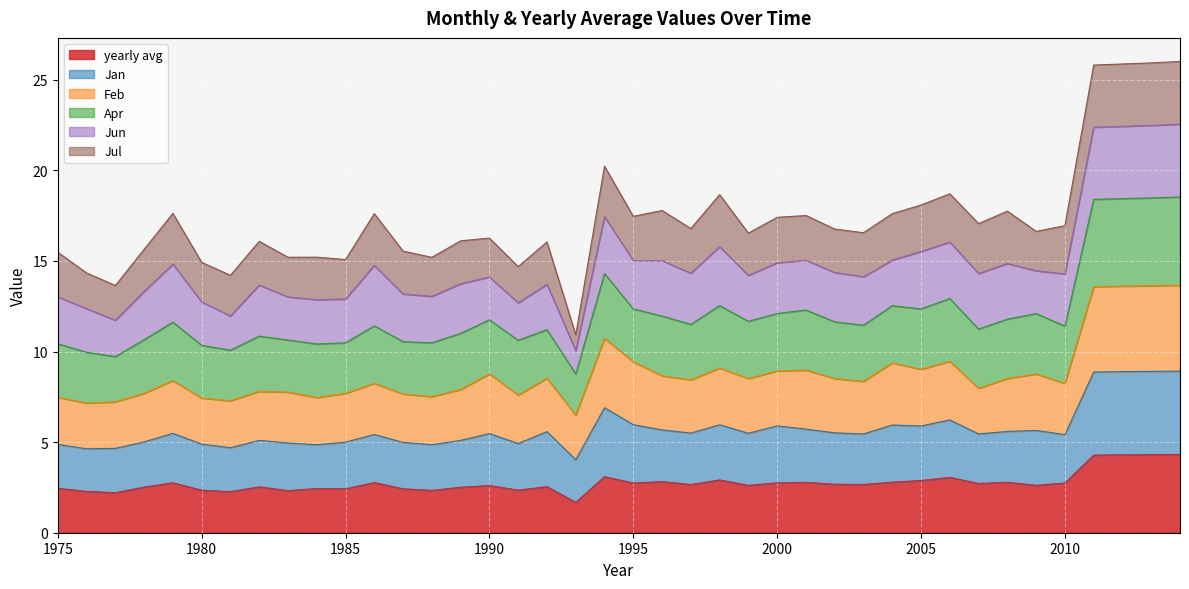

What is the highest value of the yearly avg series?

4.3